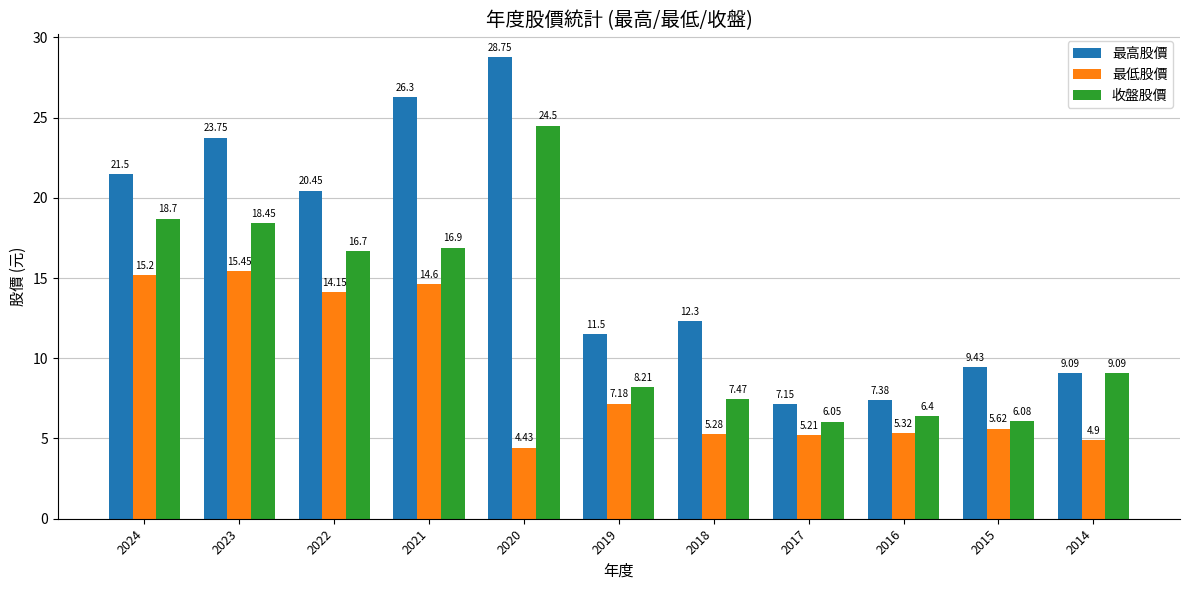

What is the spread (max minus min) of values at 2024?

6.3